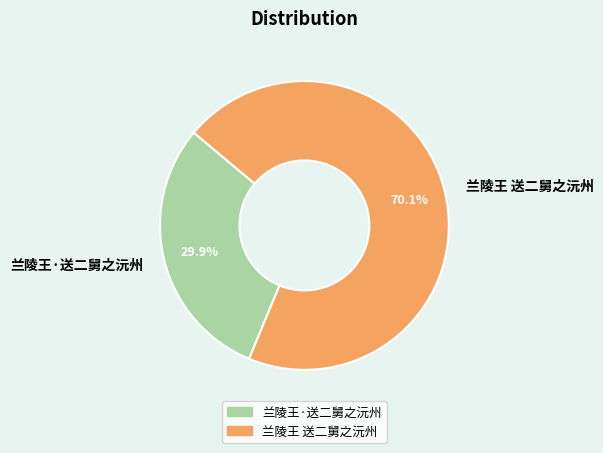

Does any single category account for the majority?

Yes